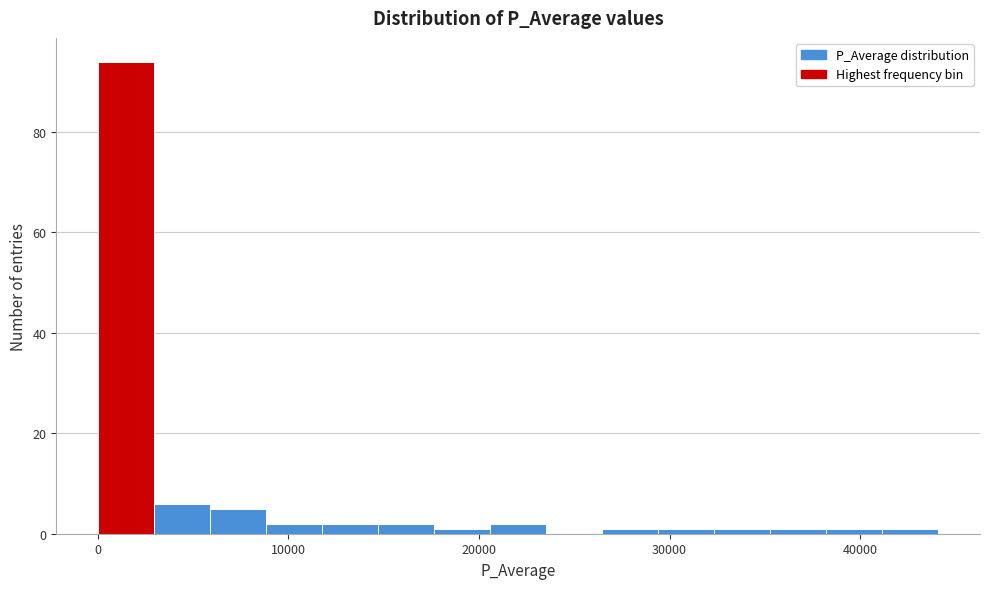

Around what value on the x-axis is the tallest bar? Give the approximate position of its centre, as read against the axis.

2000